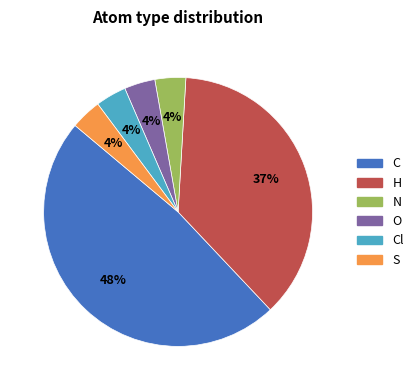

To the nearest percent, what is the difference between the largest and smallest slice percentages?

44%